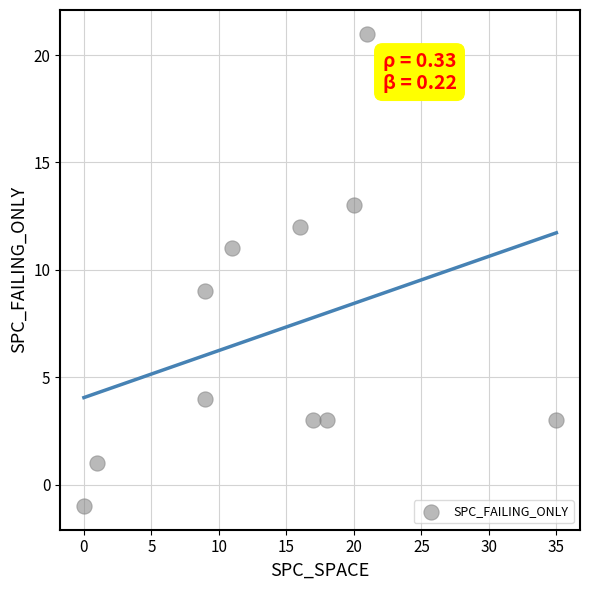

What is the average X value?

14